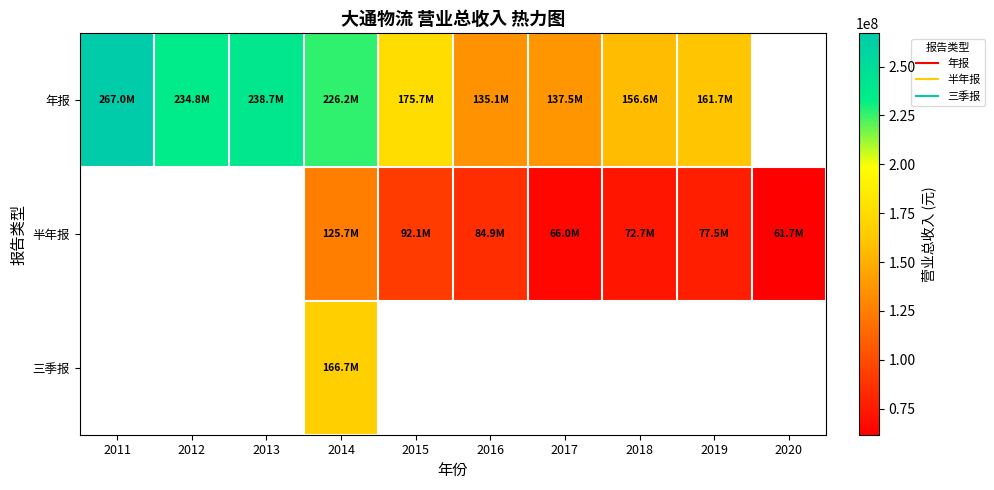

List the series in order of their overall mean, highest first.

年报, 半年报, 三季报